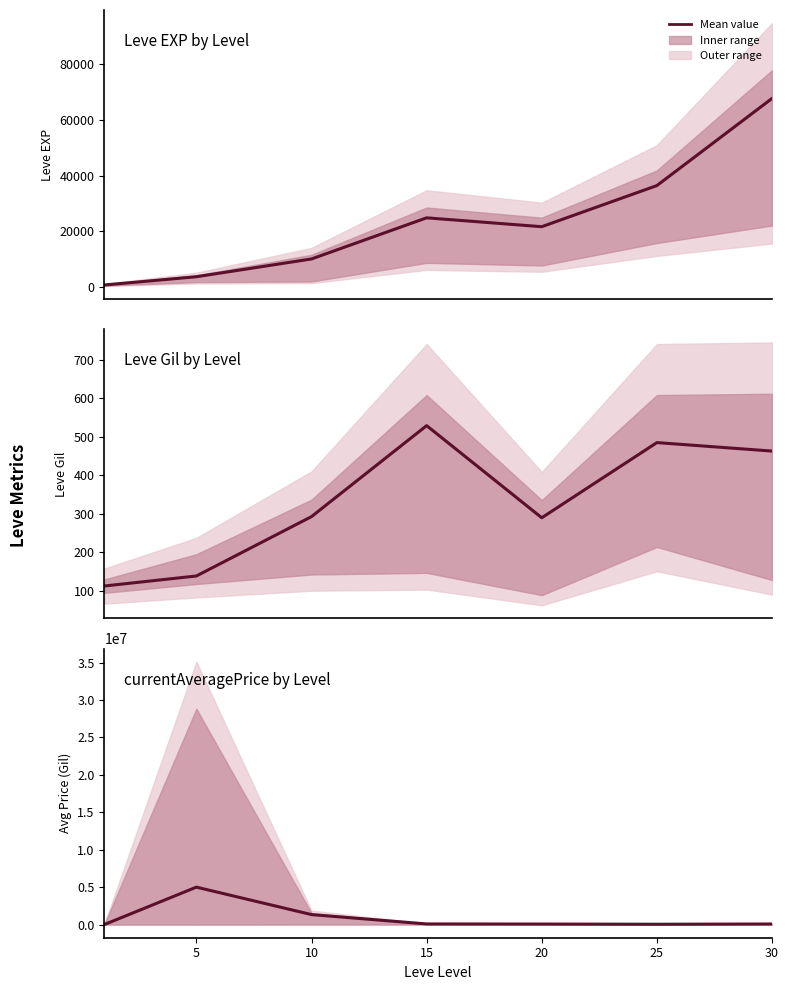

What is the sum of all Leve EXP by Level values?

164730